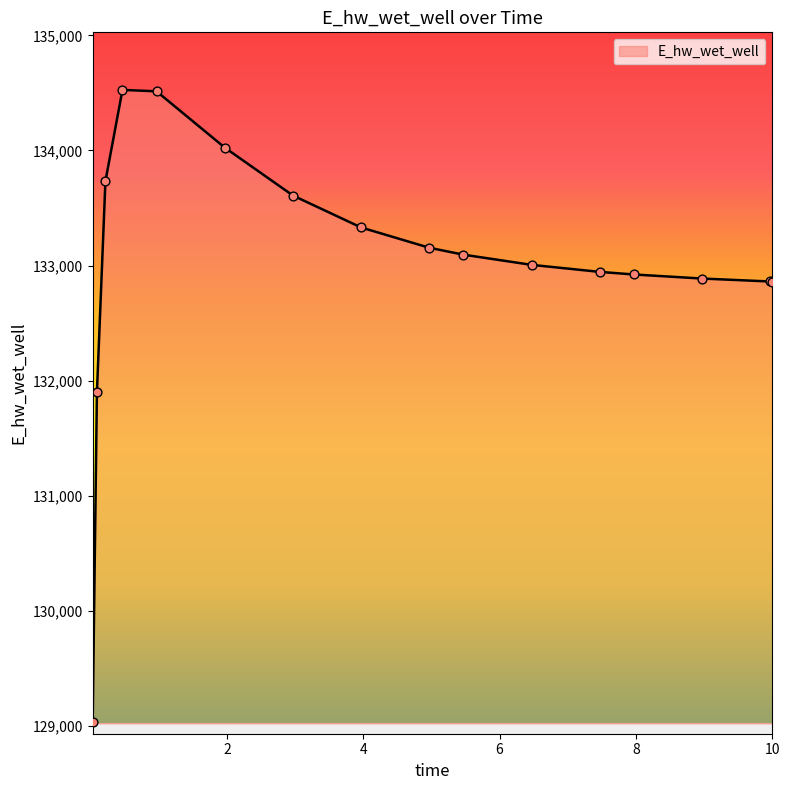

What is the difference between the maximum and minimum values?

5493.9